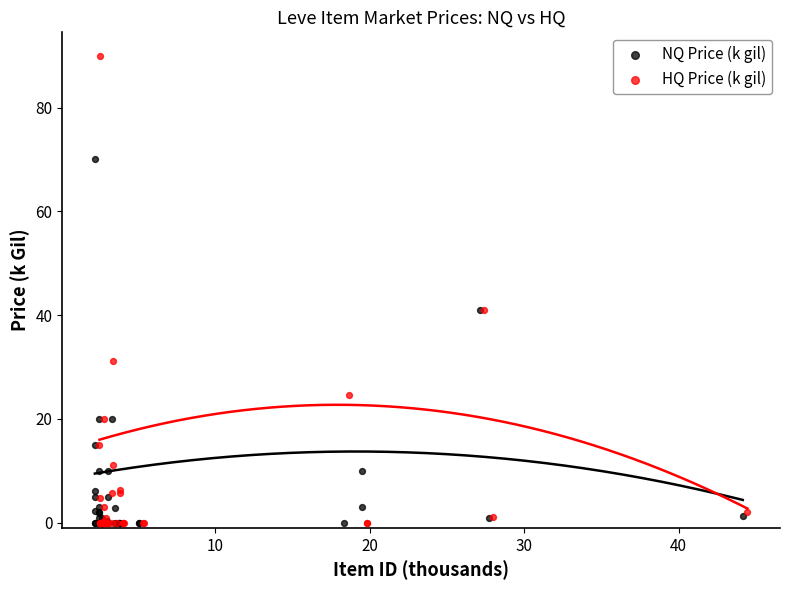

Which series reaches the maximum Y coordinate?

HQ Price (k gil)